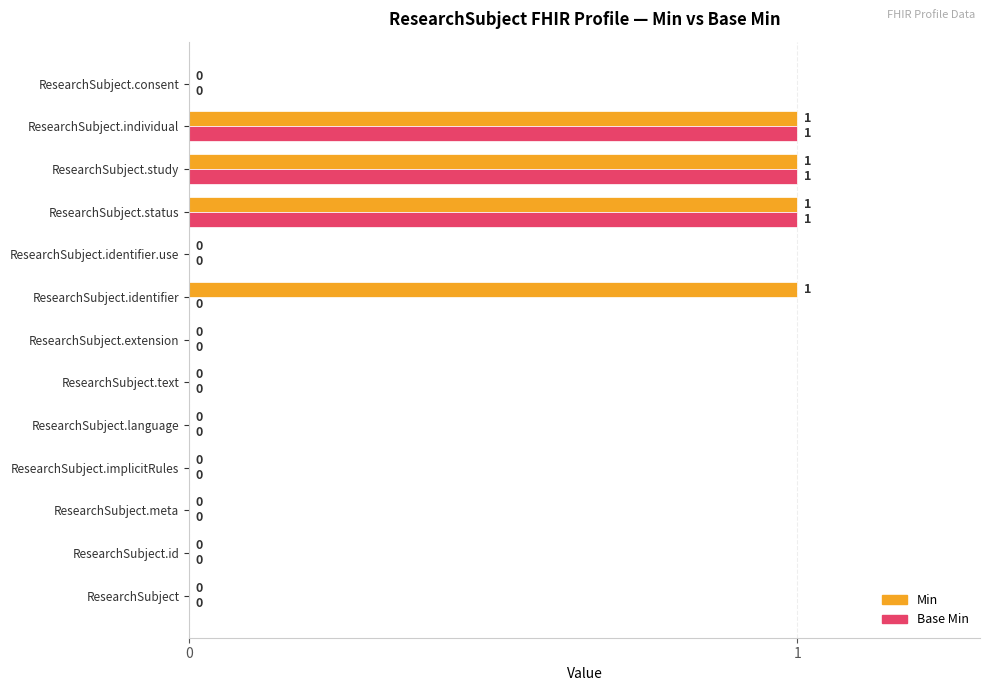

Which series has the largest total across all categories?

Min